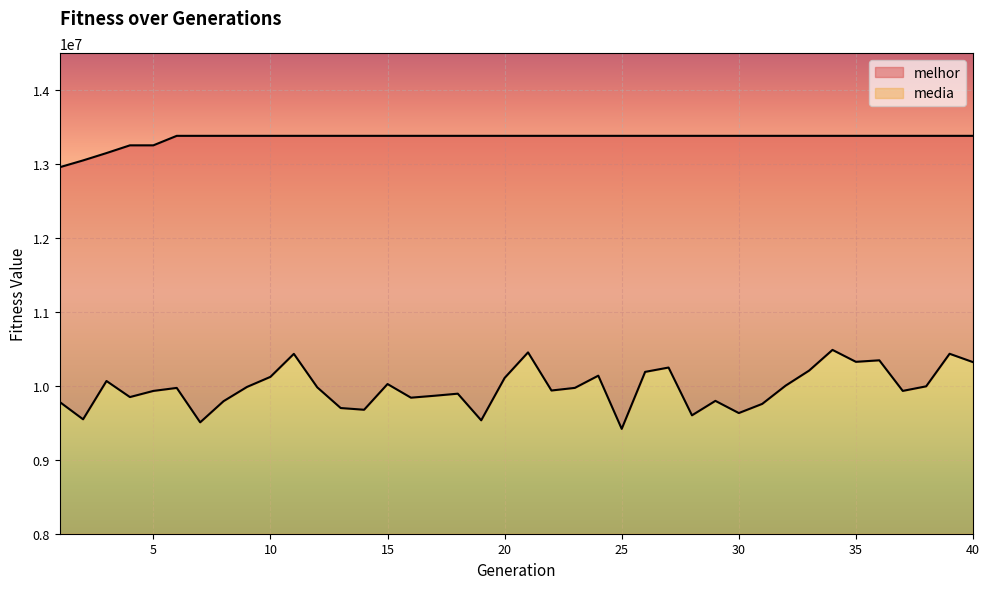

Where is the first local minimum for media?

2